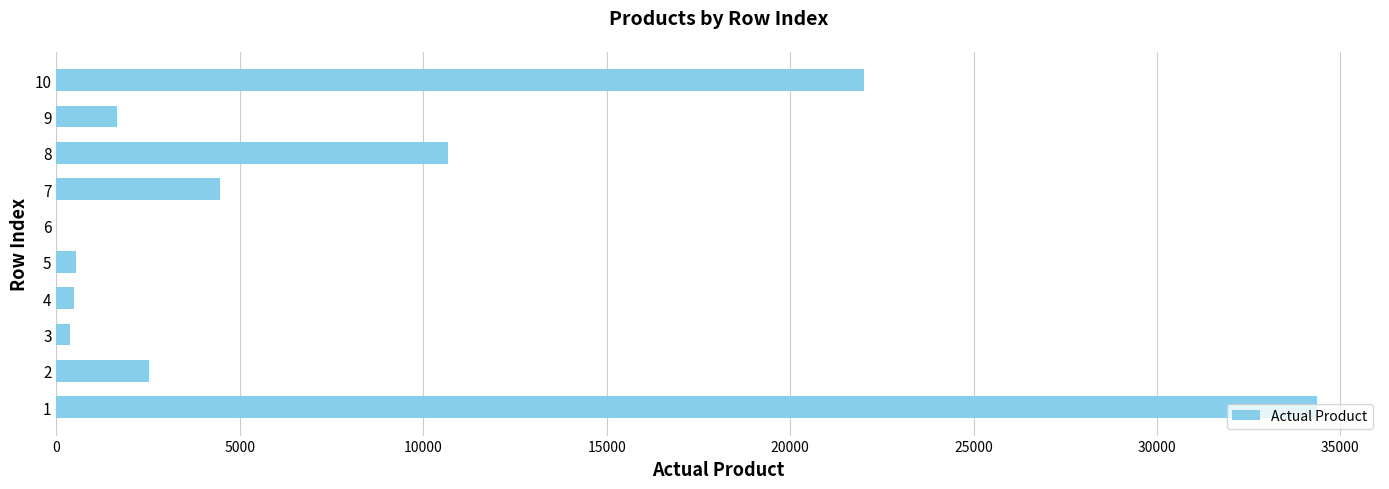

What is the sum of the values at 10 and 7?

26483.1